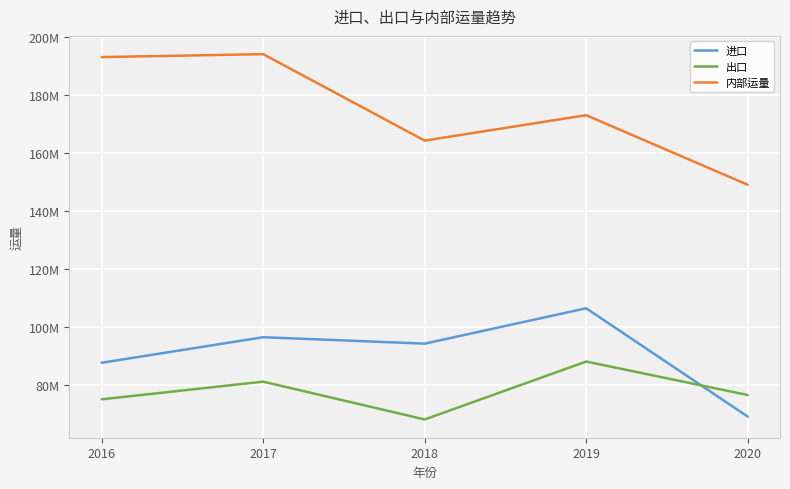

Which label corresponds to the largest value in the chart?

2017